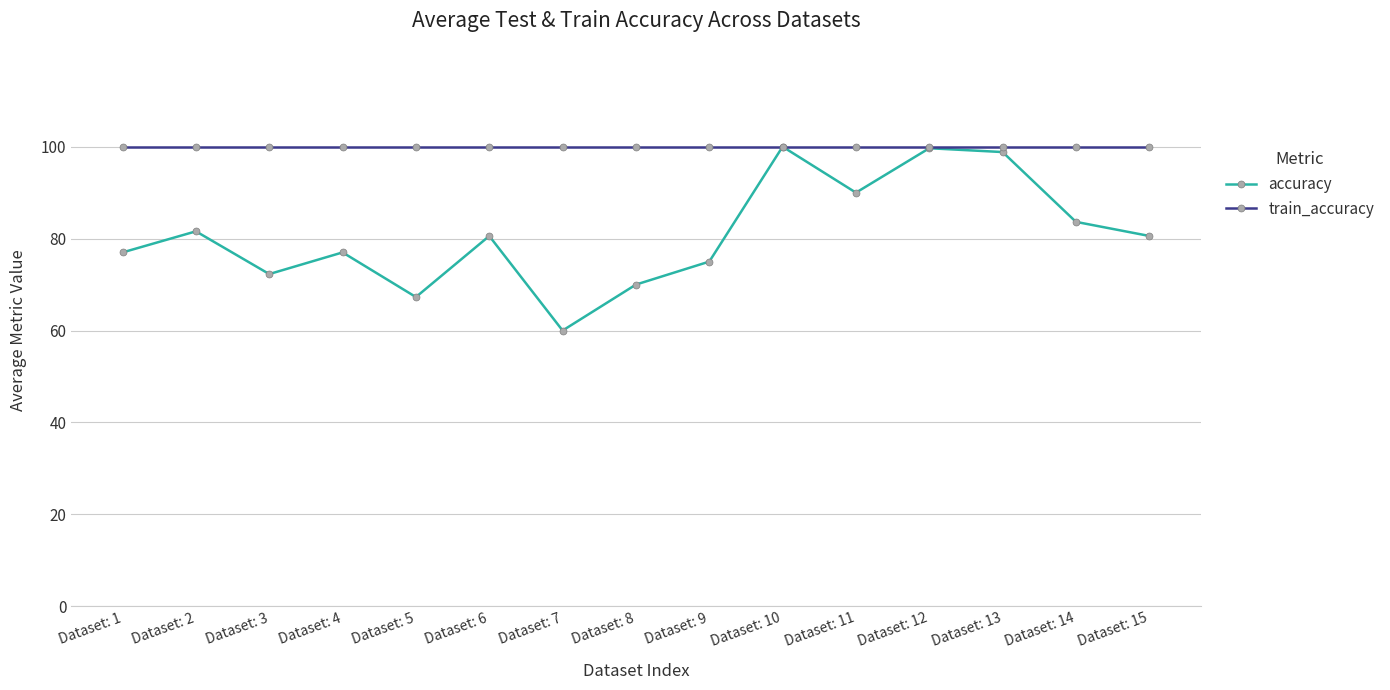

How many distinct data groups are displayed?

2